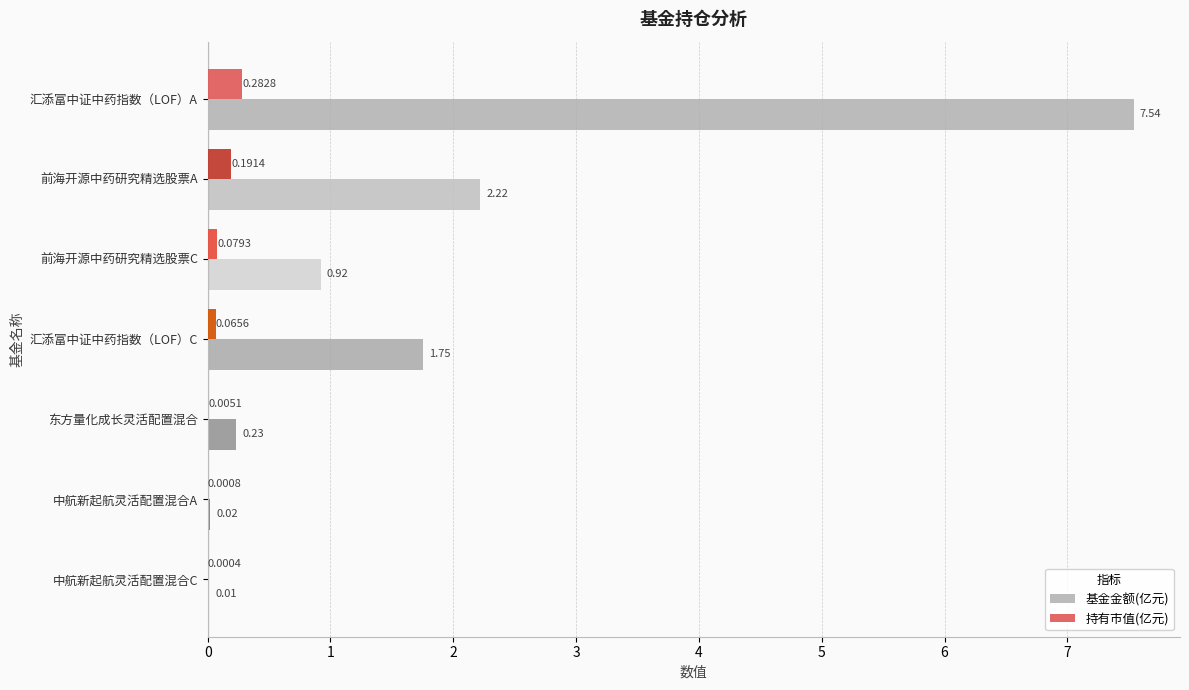

Between 汇添富中证中药指数（LOF）A and 前海开源中药研究精选股票A, which series saw the biggest shift?

基金金额(亿元)